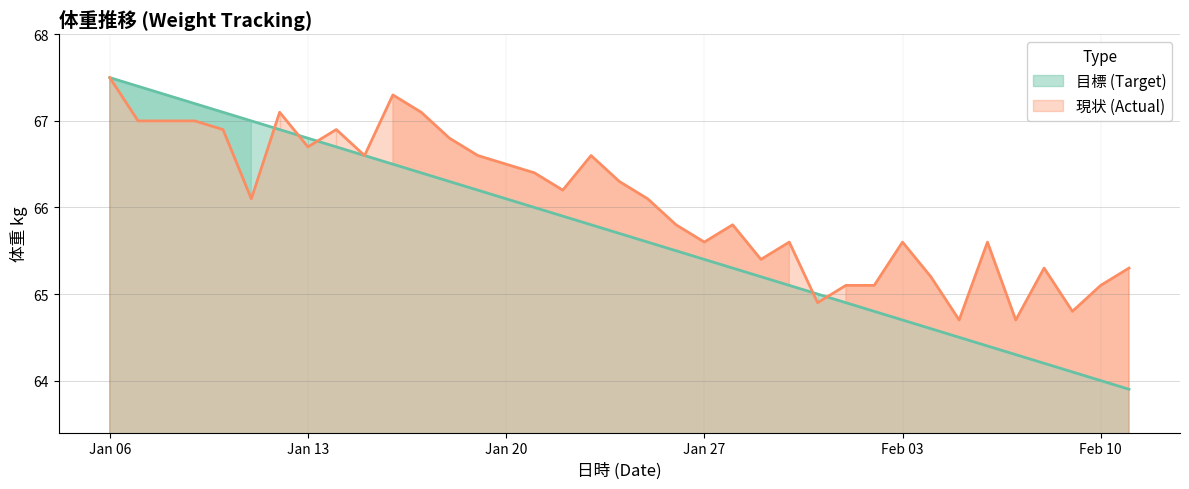

At how many categories does at least one series exceed 65?

33